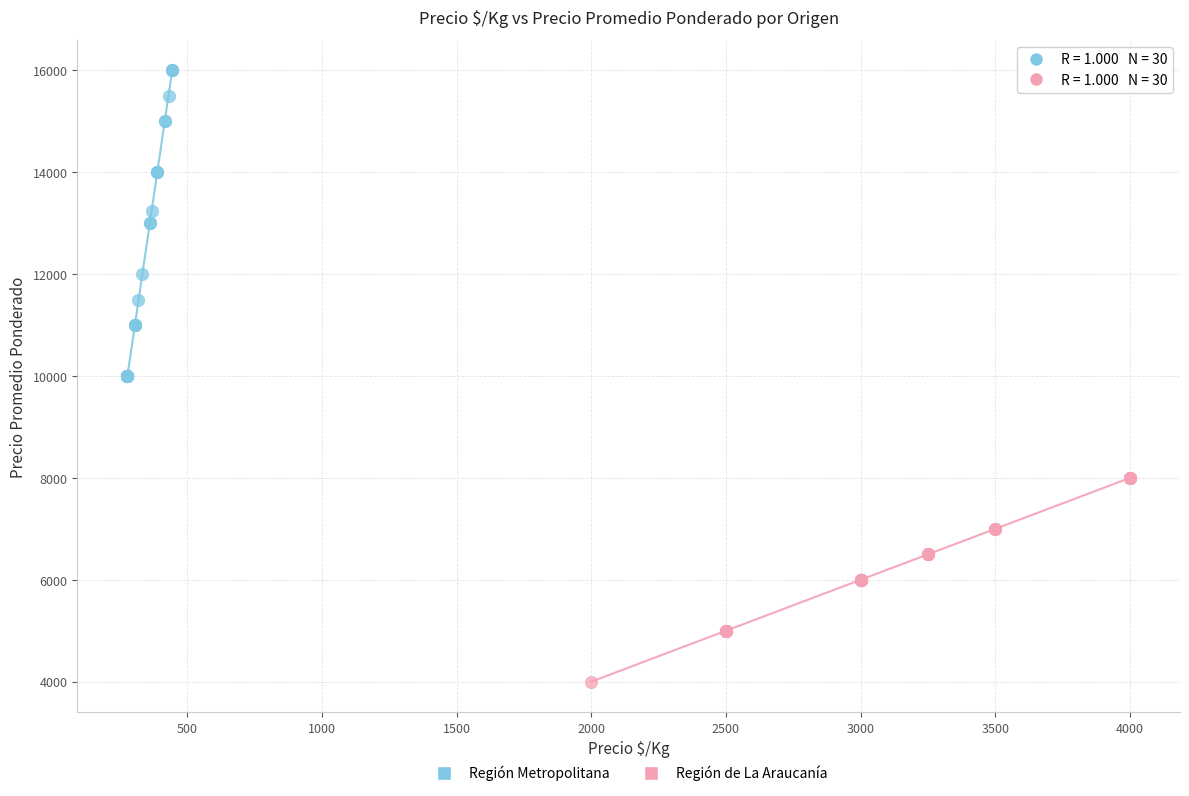

Which series contains the highest Y value?

Región Metropolitana